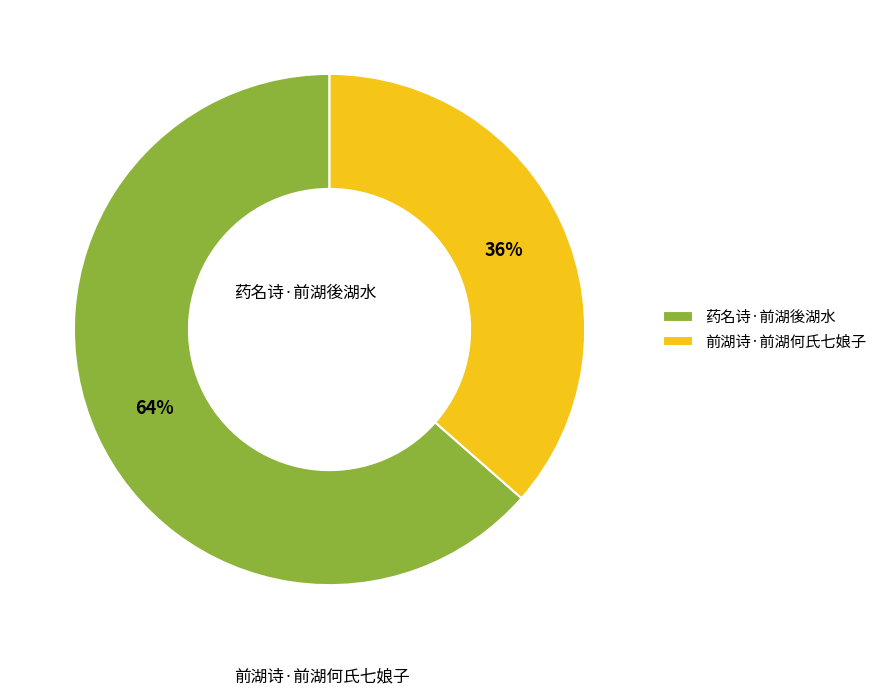

How many segments does this pie chart have?

2